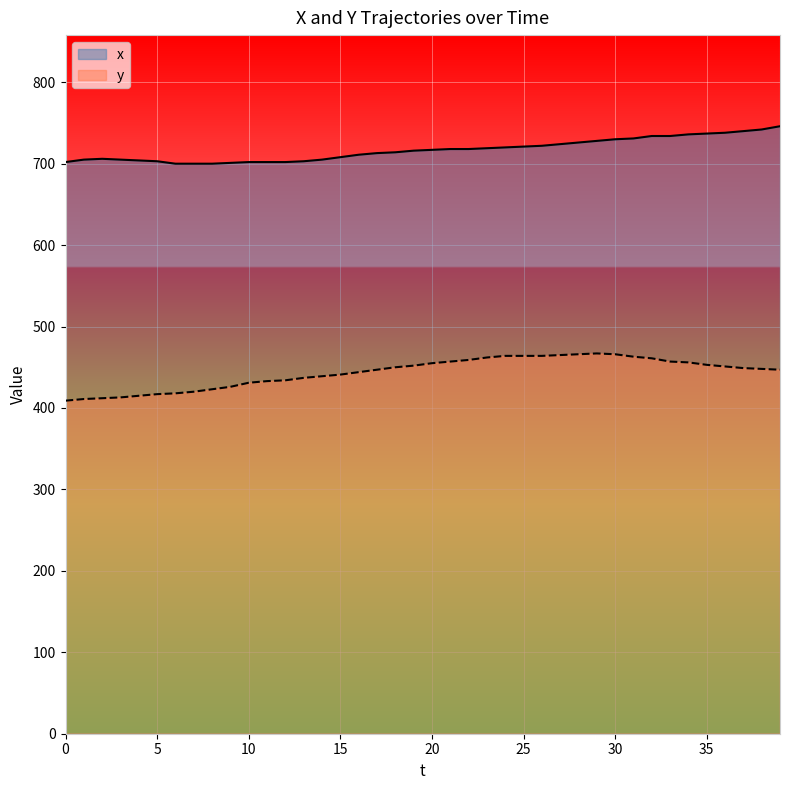

What is the minimum value shown in the chart?

409